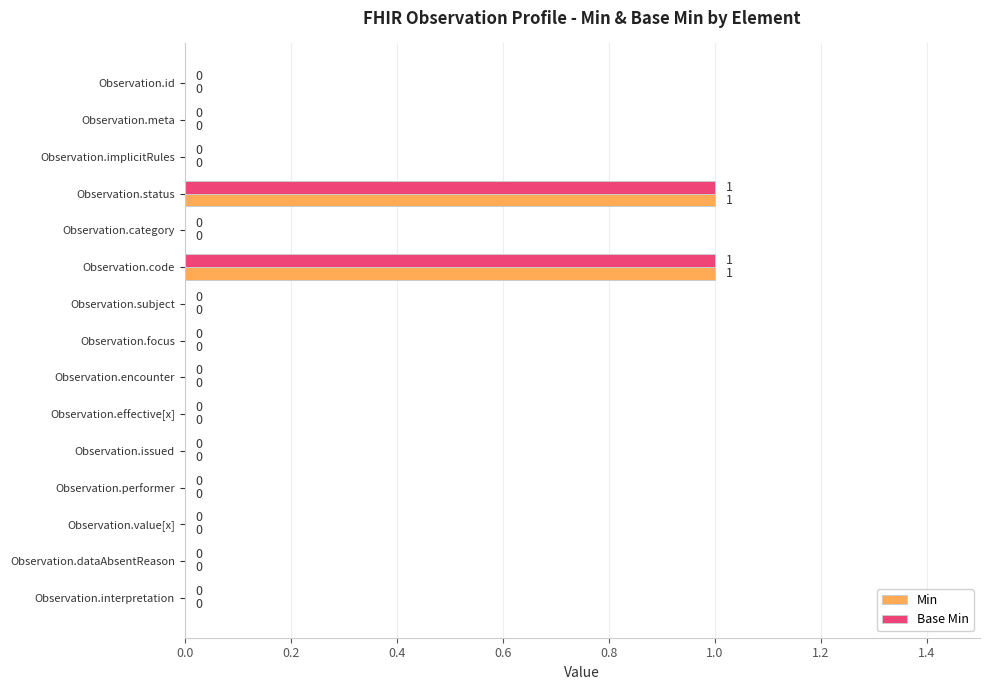

What are all the series names shown in the legend?

Min, Base Min